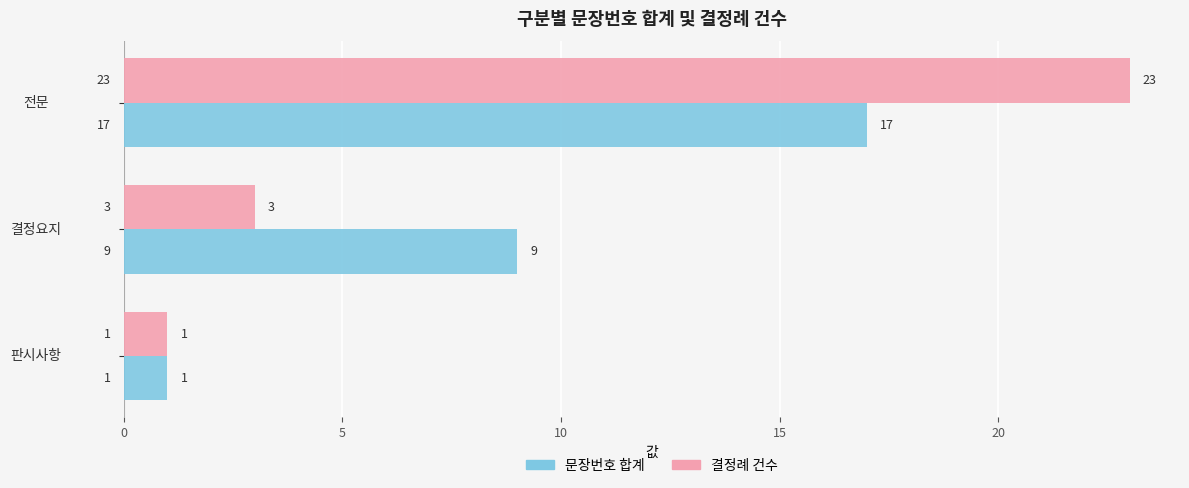

At which category is the sum across all series the highest?

전문